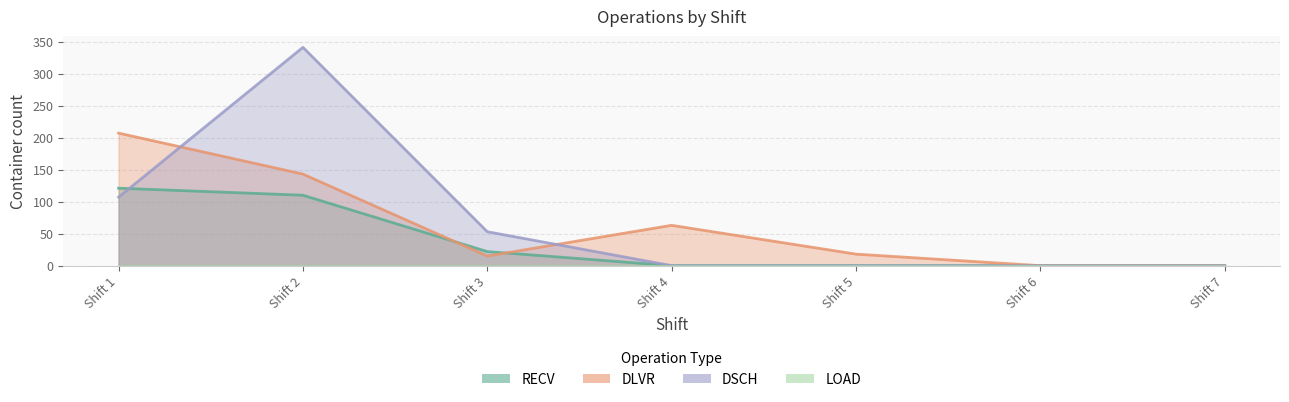

What is the difference between the maximum and minimum values in the DLVR series?

207